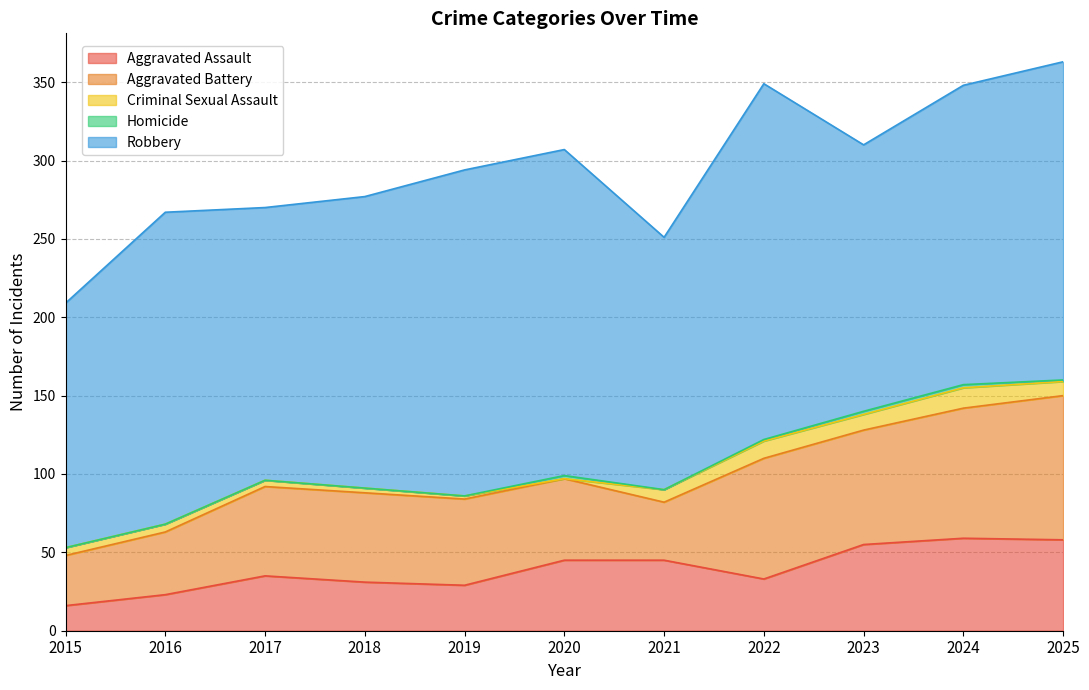

What is the total value across all series at 2020?

307